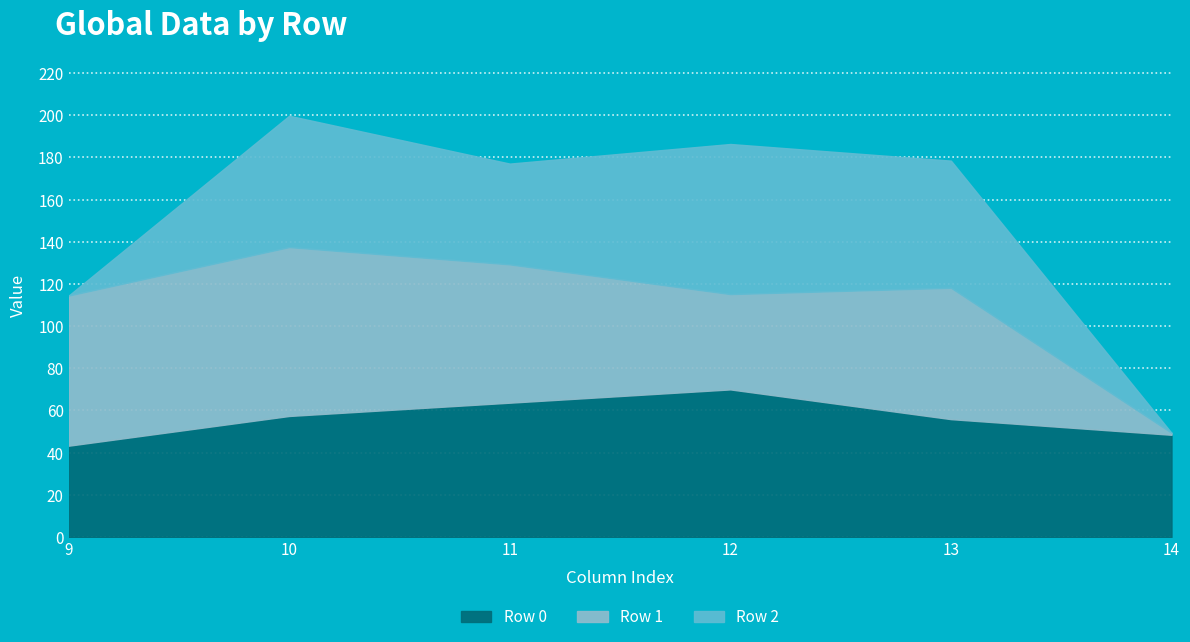

The Row 0 series shows 70.0 at 12. True or false?

True